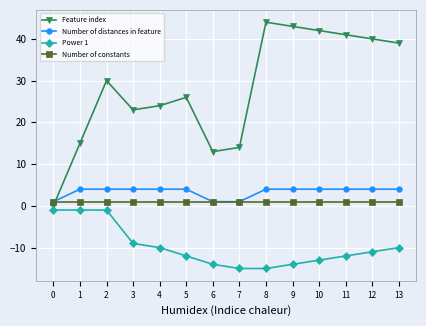

Is it true that Number of distances in feature equals 4 at 9?

True